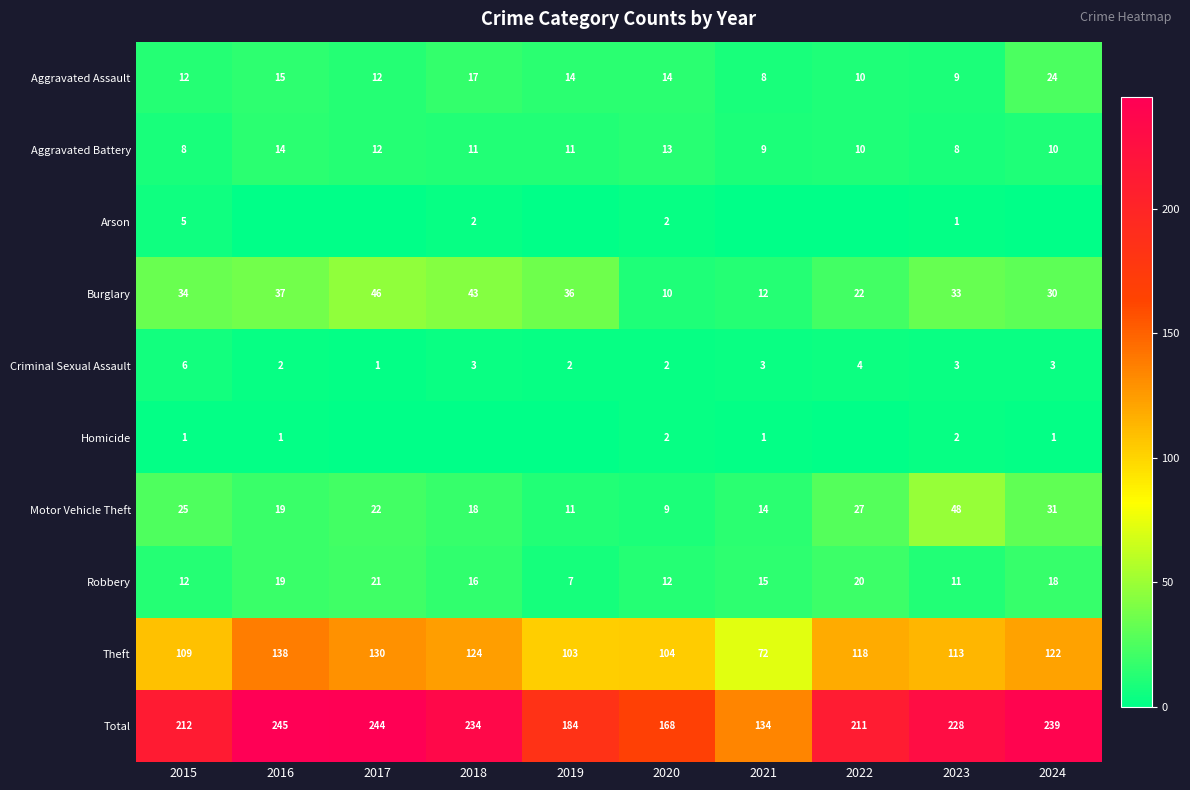

Is the value of Theft at 2021 greater than the value of Aggravated Assault at 2021?

Yes